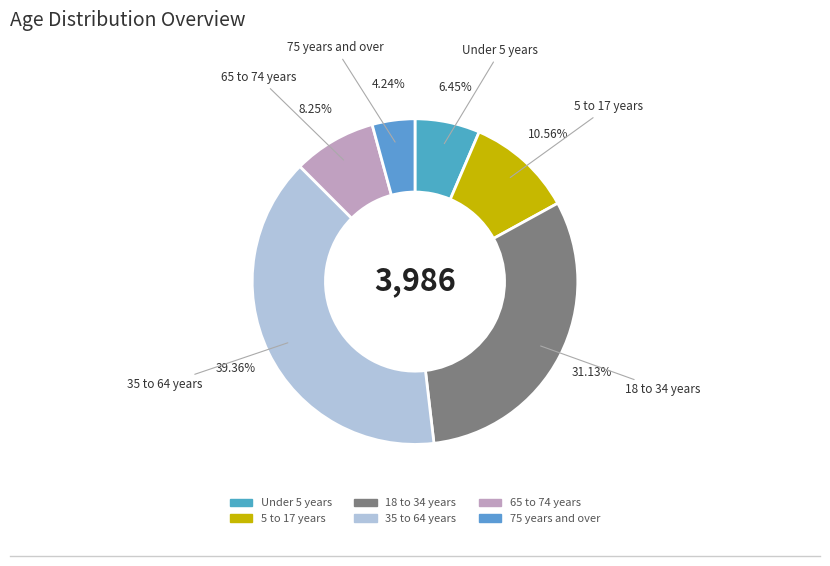

To the nearest percent, what percentage of the pie is Under 5 years?

6%